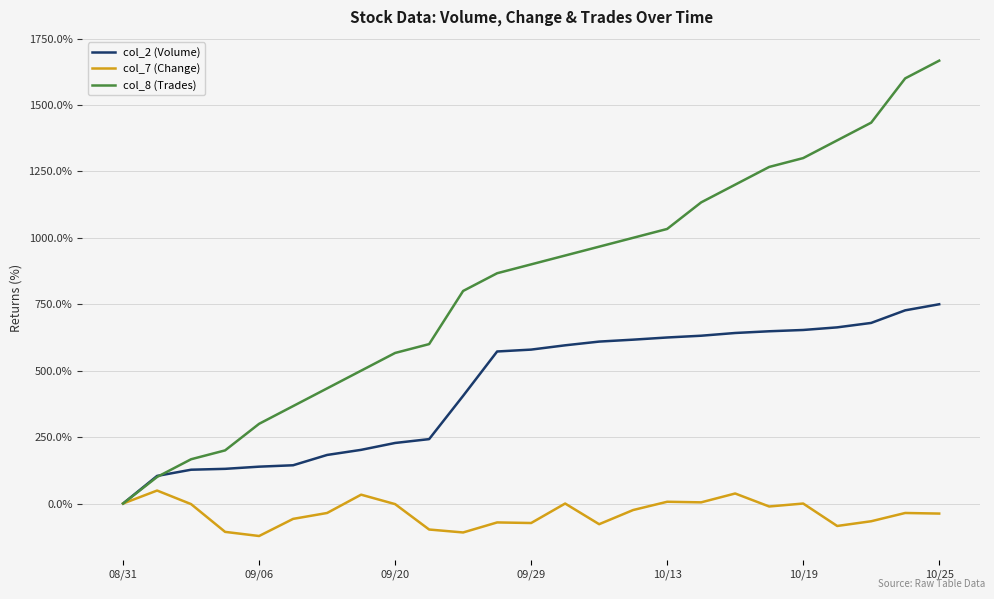

Which series has the largest total across all categories?

col_8 (Trades)